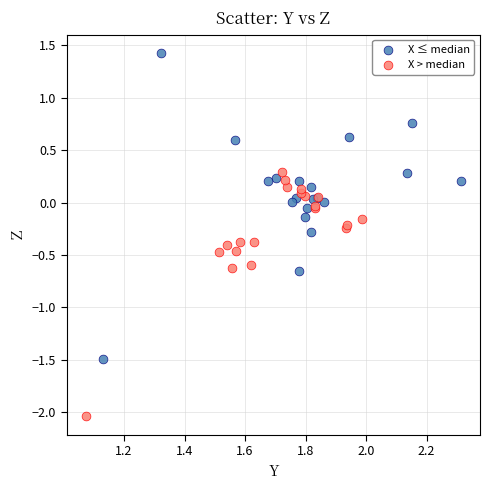

Which series reaches the minimum Y coordinate?

X > median